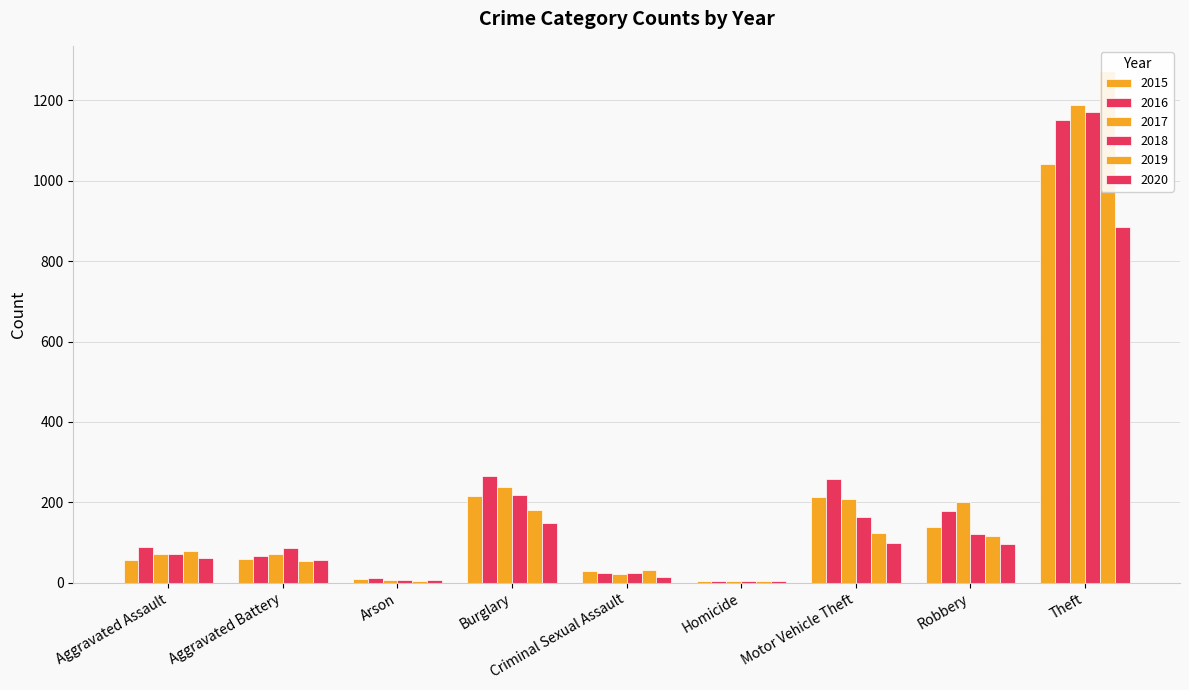

Is it true that 2020 equals 134 at Robbery?

False